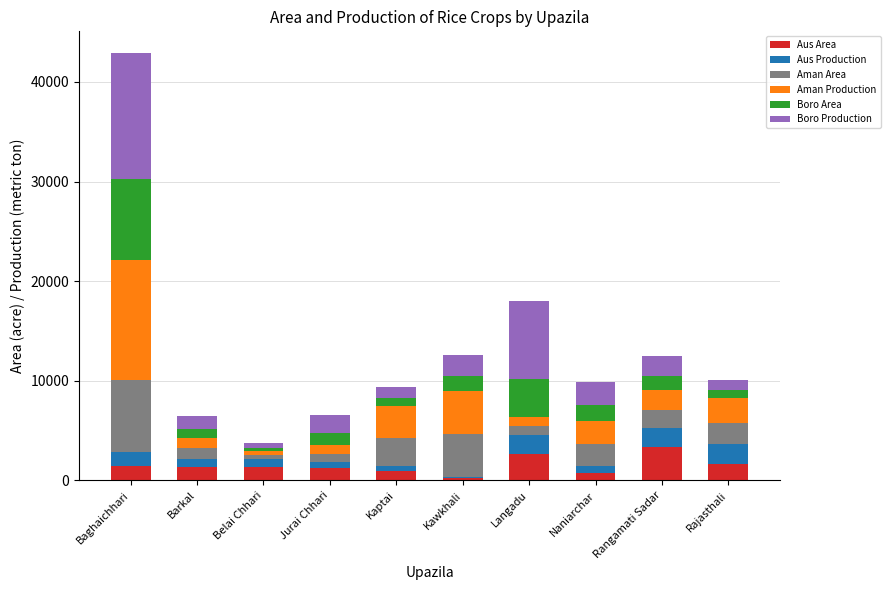

The value of Aus Area at Langadu is 2625. True or false?

True